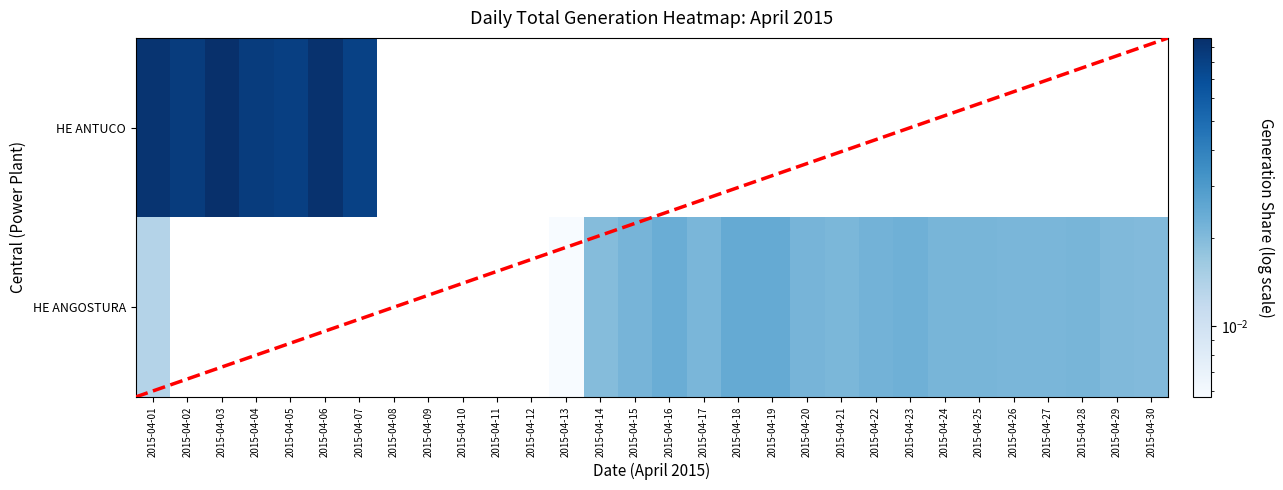

Between 2015-04-29 and 2015-04-30, which series saw the biggest shift?

HE ANGOSTURA